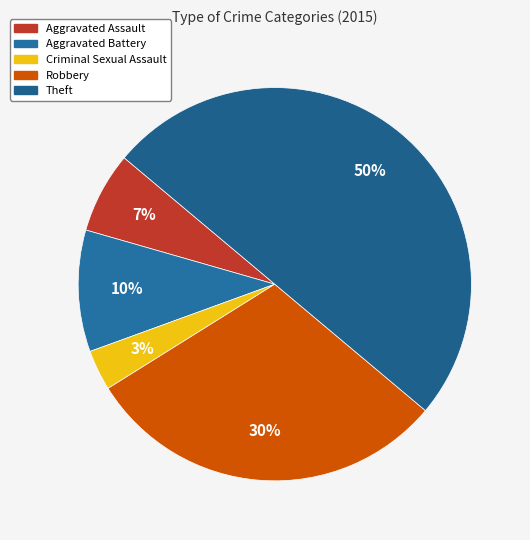

Rank the categories by value from highest to lowest.

Theft, Robbery, Aggravated Battery, Aggravated Assault, Criminal Sexual Assault